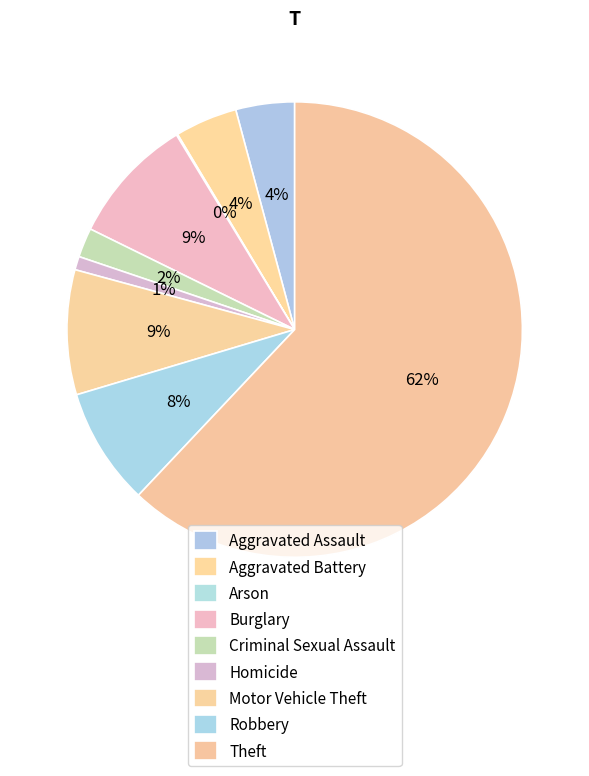

True or false: Burglary accounts for 9% of the total.

True